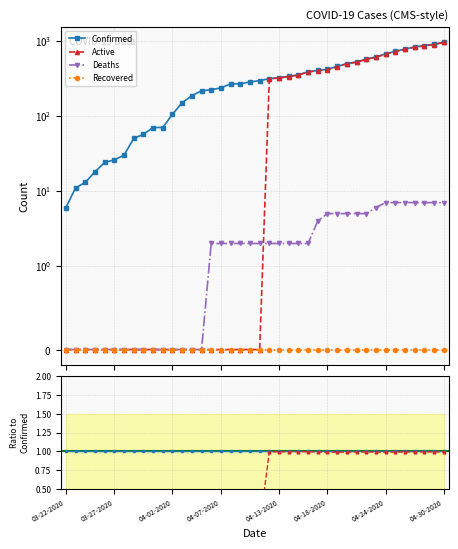

Does the chart have visible grid lines?

Yes